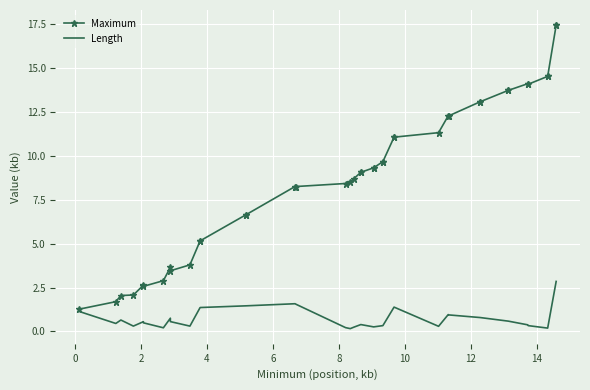

True or false: Maximum and Length intersect in this chart.

False